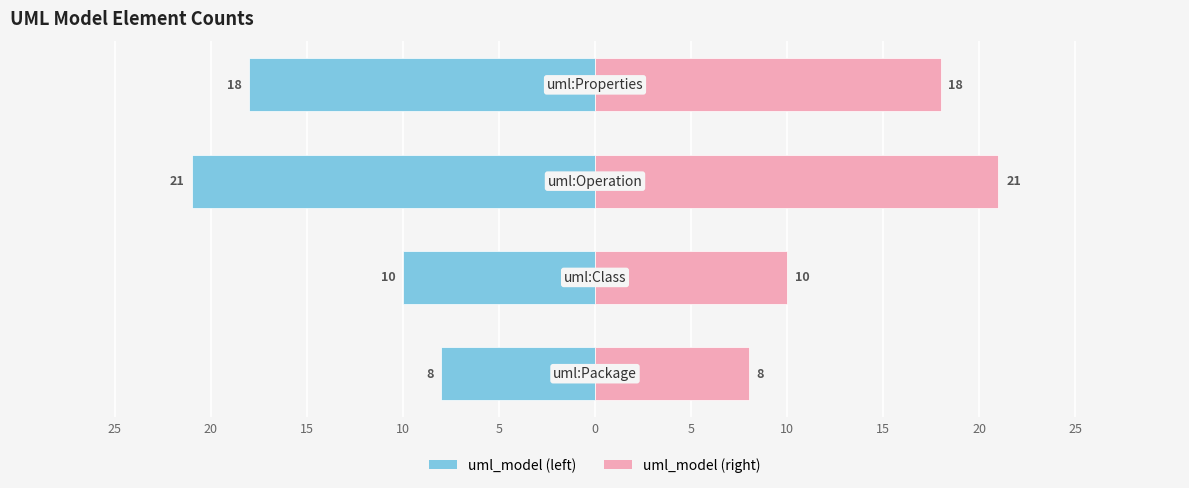

How many categories are shown in the chart?

4